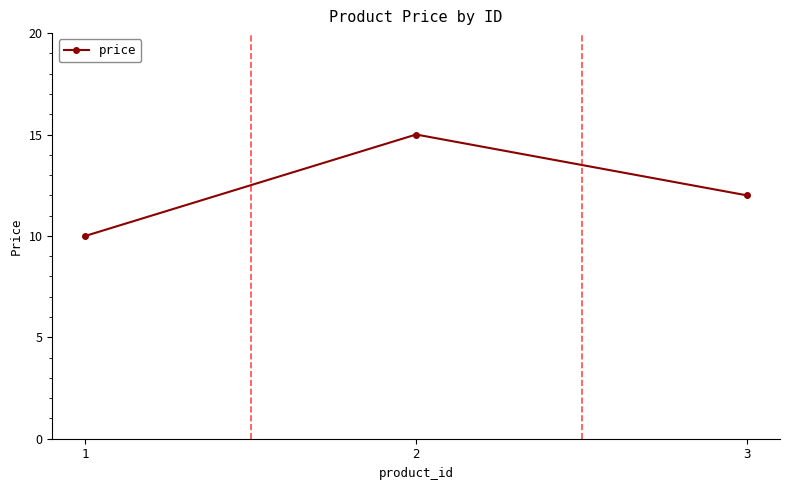

True or false: the data shows 24 at 2.

False